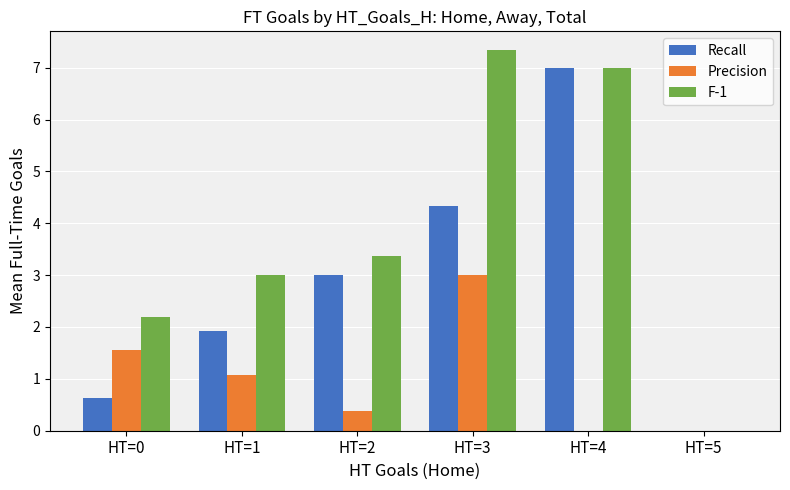

Between HT=0 and HT=1, which series saw the biggest shift?

Recall